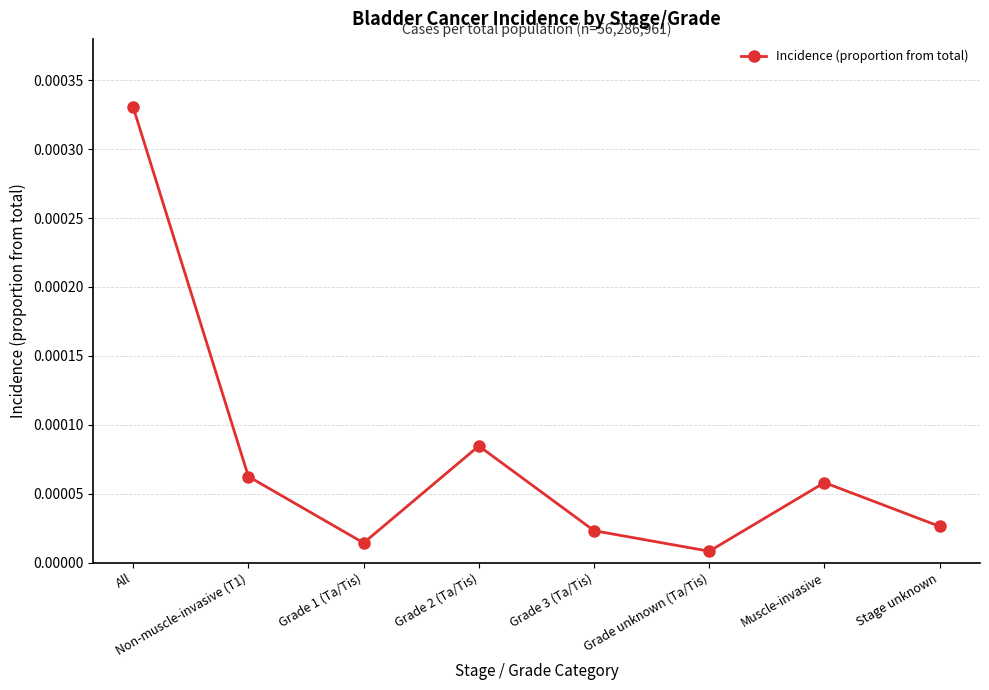

Between Grade 2 (Ta/Tis) and Grade unknown (Ta/Tis), which is larger?

Grade 2 (Ta/Tis)